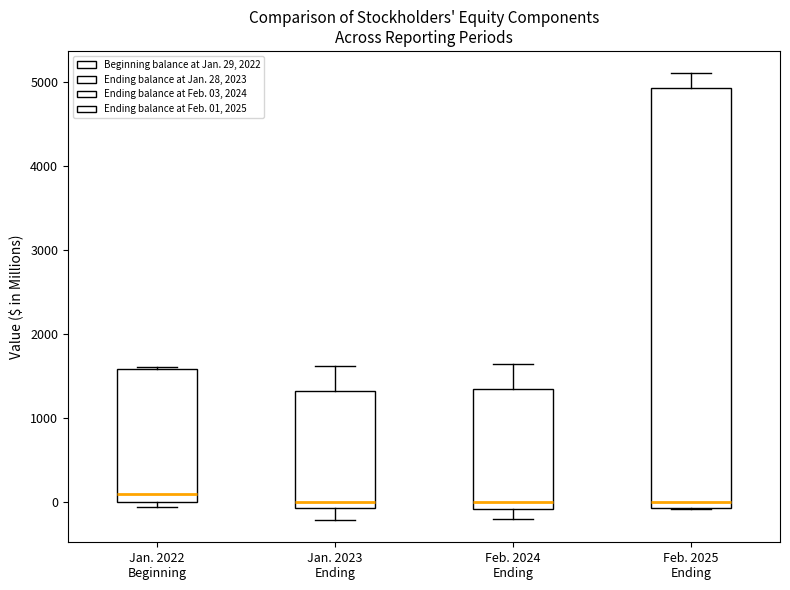

Which box is the tallest, from its lower edge to its upper edge?

Feb. 2025 Ending